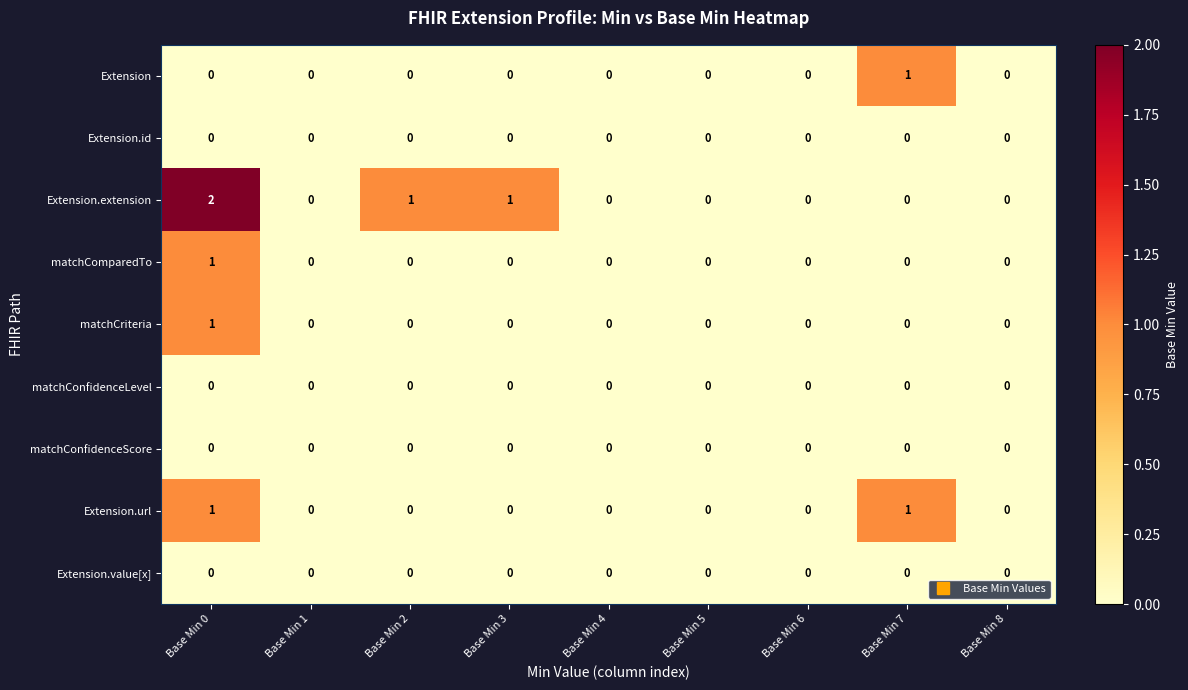

The matchCriteria series shows 0 at Base Min 3. True or false?

True